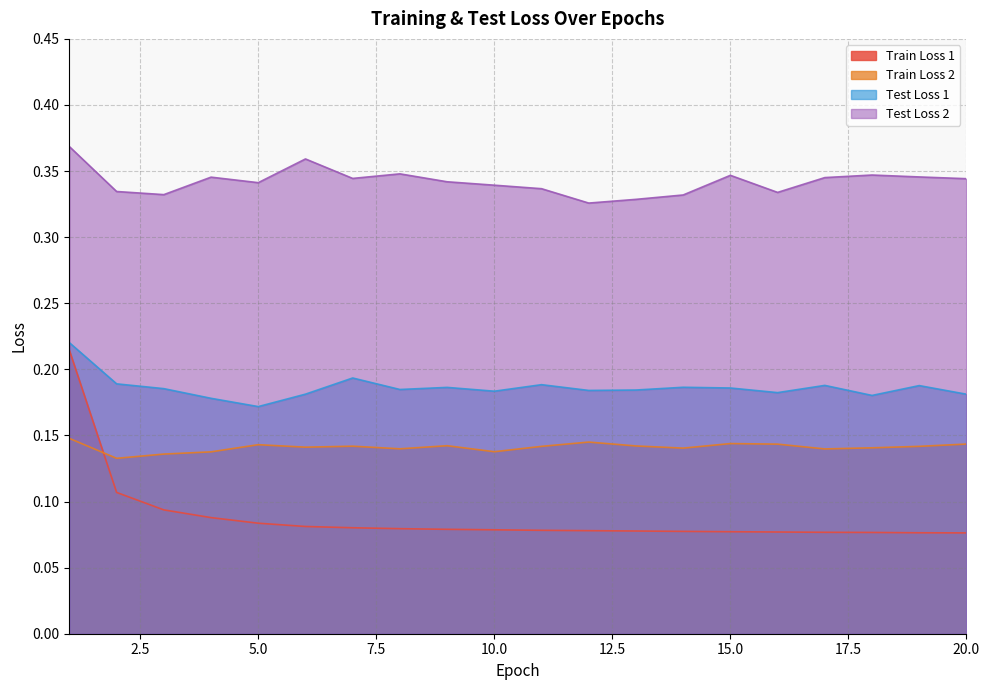

What are all the series names shown in the legend?

Train Loss 1, Train Loss 2, Test Loss 1, Test Loss 2